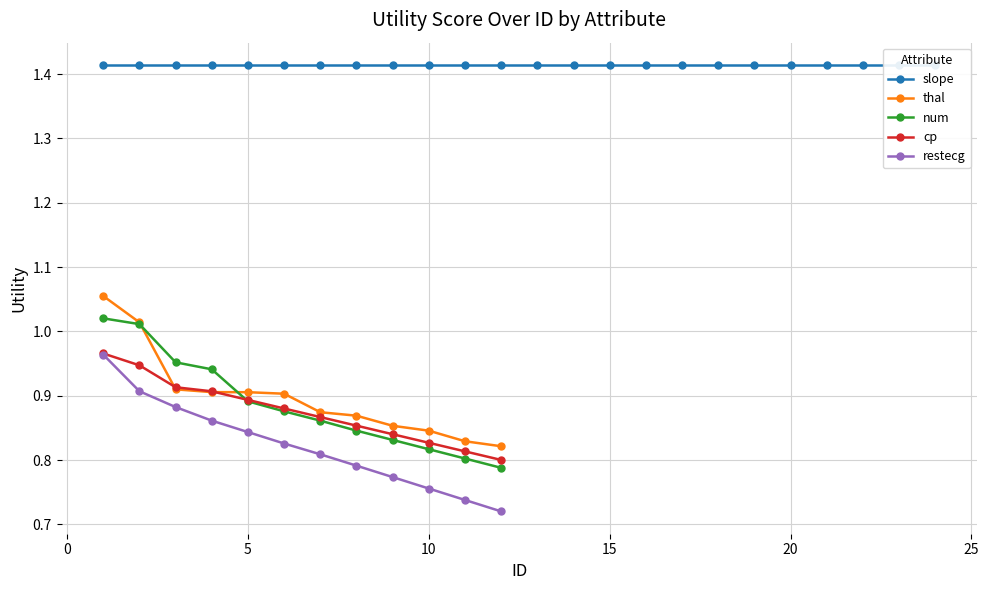

True or false: restecg and num cross at least once.

False